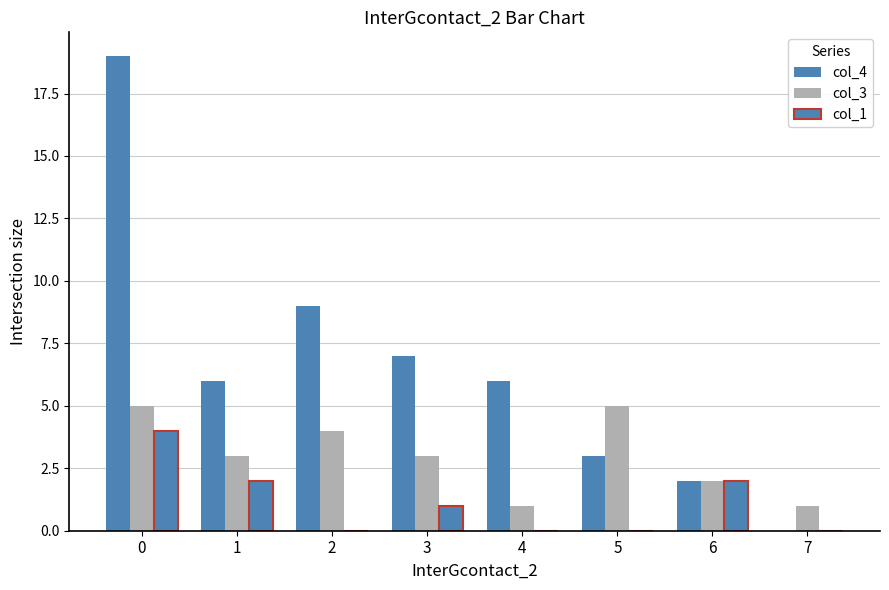

Count the number of data series in this chart.

3